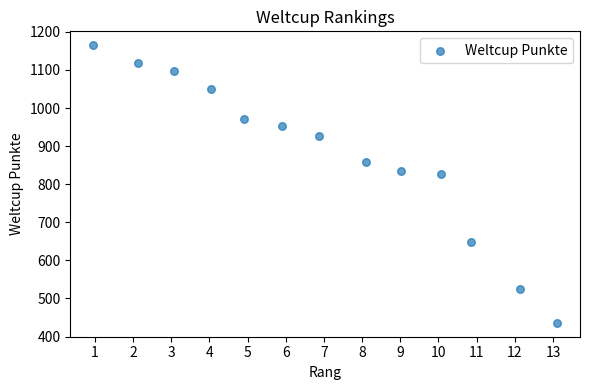

What Y value in the scatter plot is closest to 800?

826